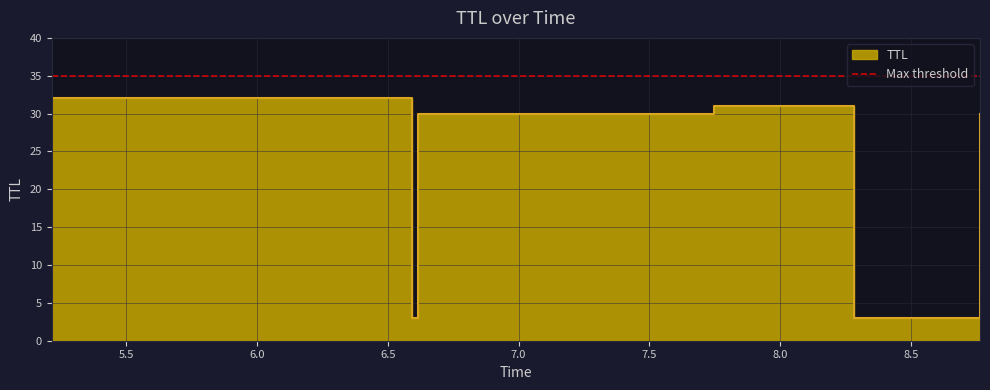

What is the ratio of the value at 7.747676873812452 to the value at 5.214267305098474?

1.0